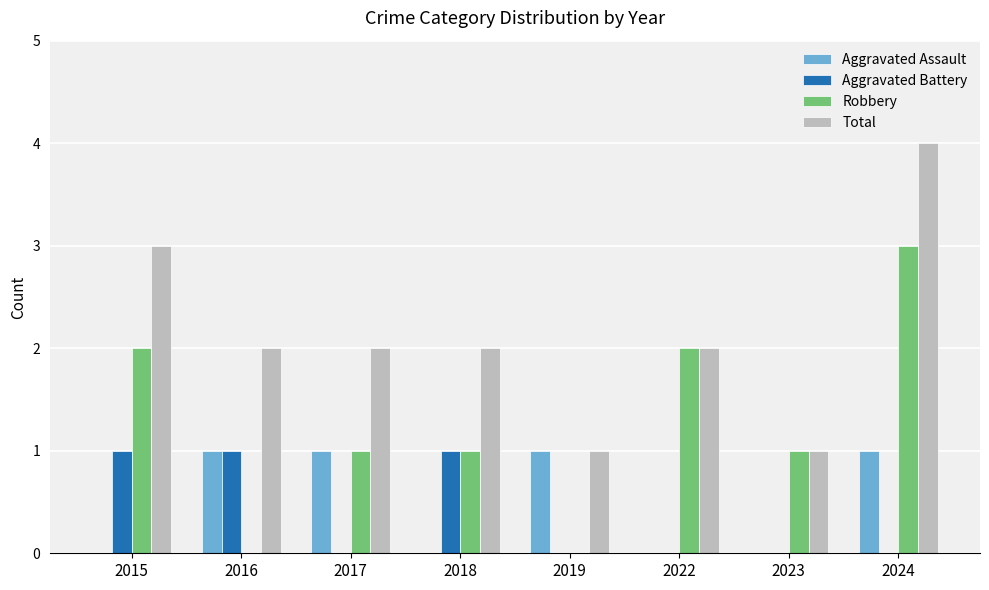

Reading right to left, extract all data points from this chart.

Aggravated Assault: 1	0	0	1	0	1	1	0
Aggravated Battery: 0	0	0	0	1	0	1	1
Robbery: 3	1	2	0	1	1	0	2
Total: 4	1	2	1	2	2	2	3